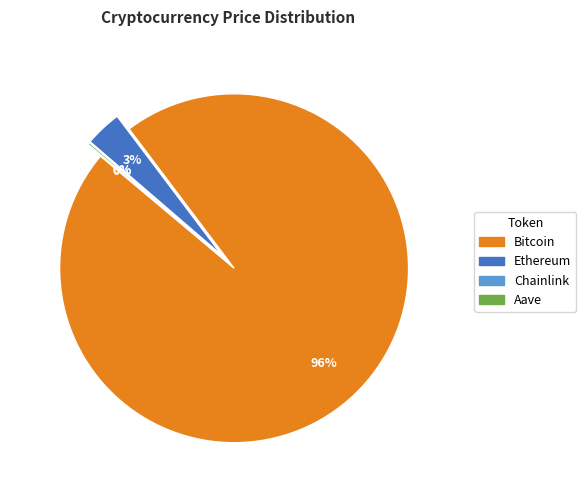

True or false: Chainlink accounts for 5% of the total.

False